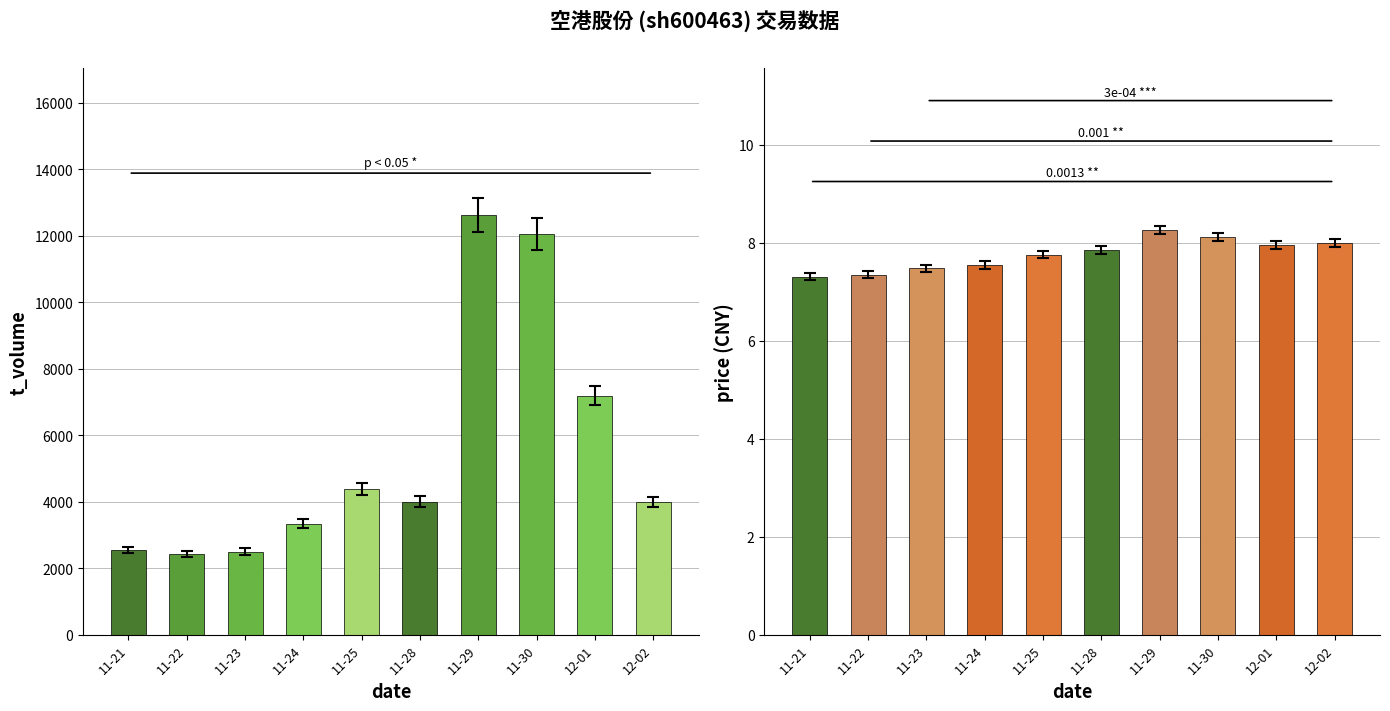

True or false: t_volume has a value of 2314.1 at 11-25.

False